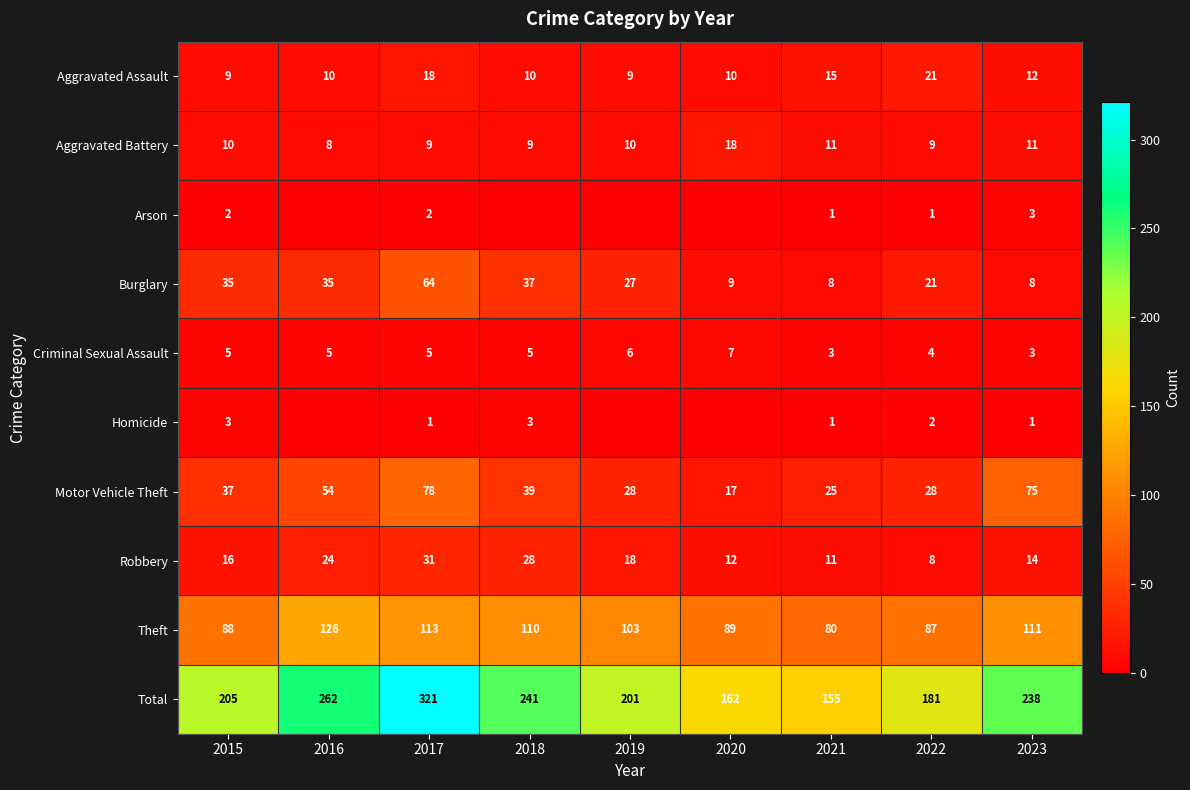

What is the average value of the Theft series?

101